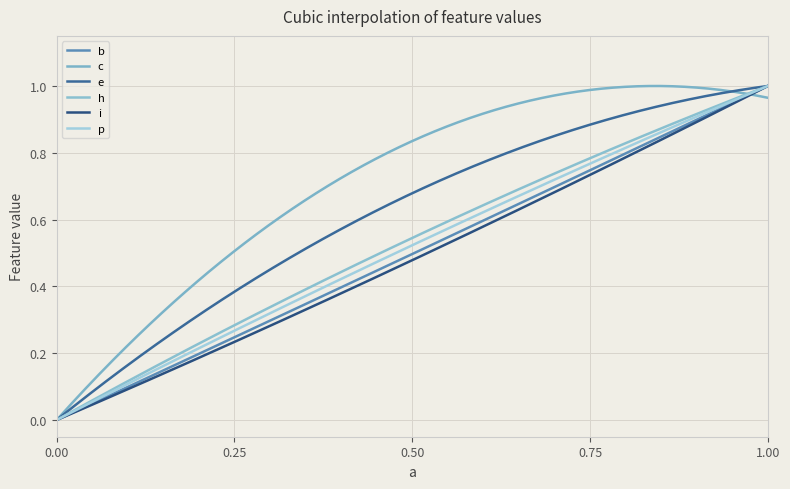

Is this an area chart (filled region under the line)?

No